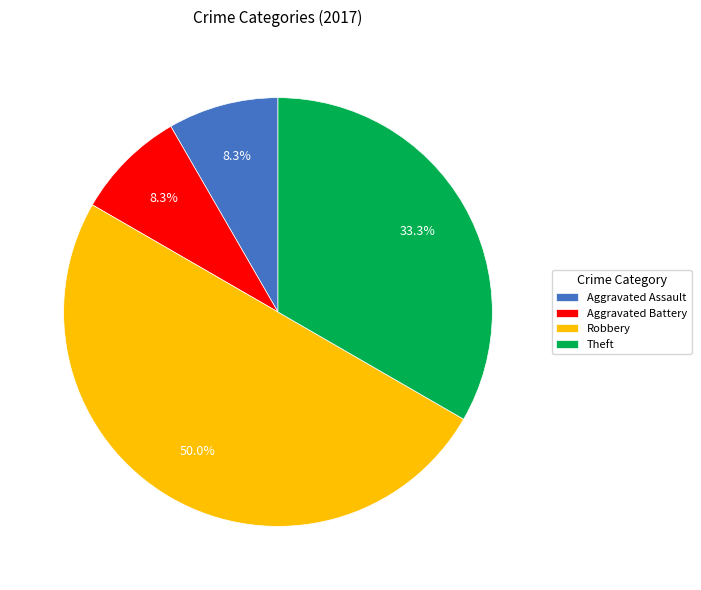

To the nearest percent, what is the combined percentage of Robbery and Aggravated Battery?

58%